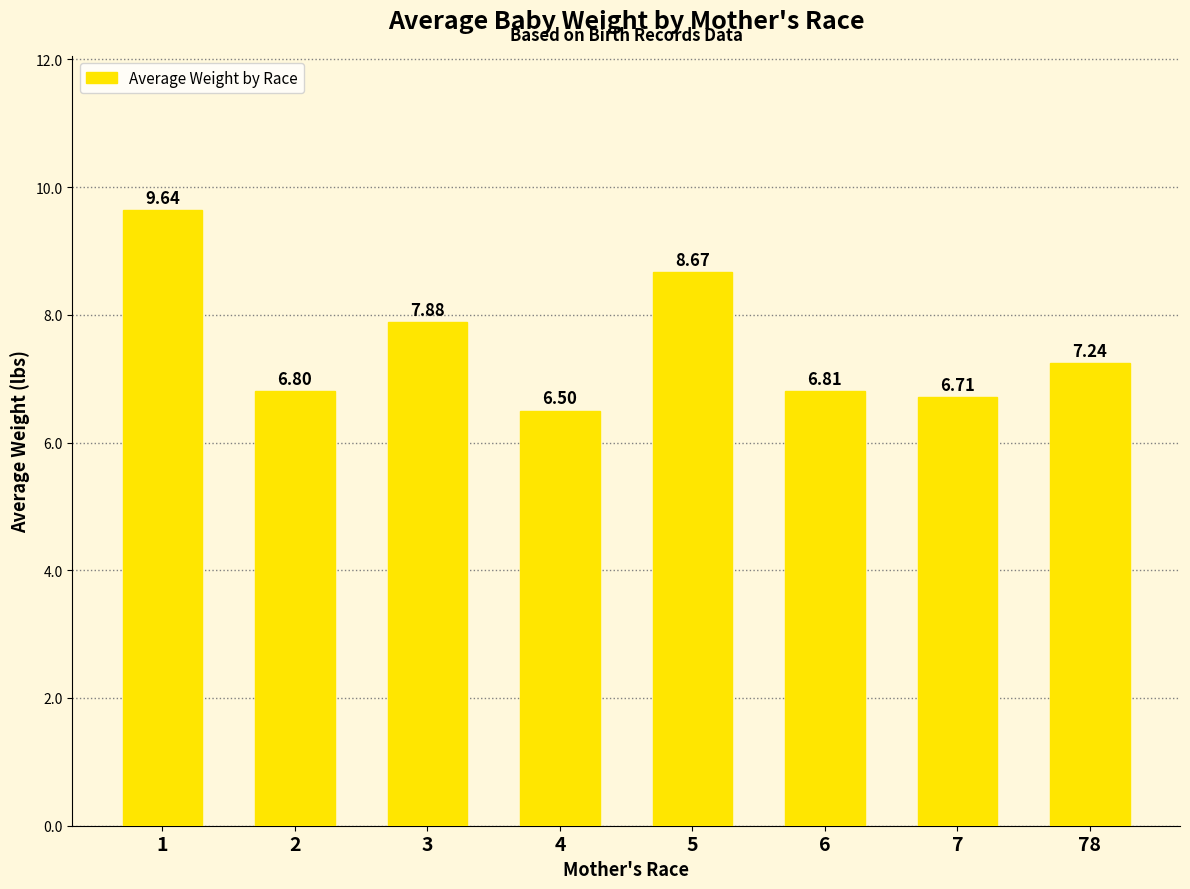

The value at 4 is 2.5. True or false?

False